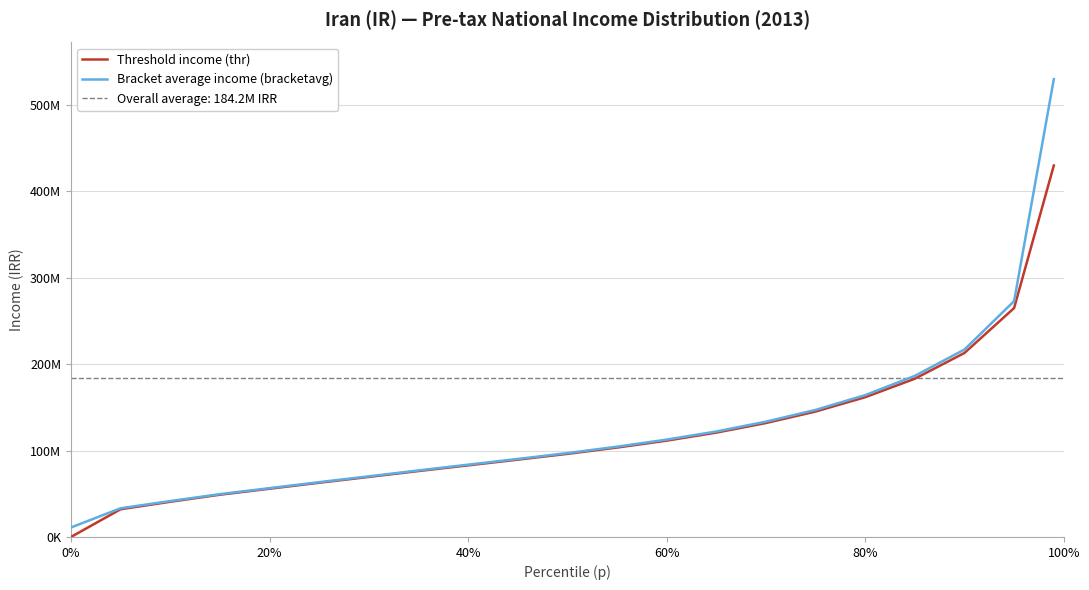

True or false: Threshold income (thr) has more than 2 points higher than both neighbors.

False